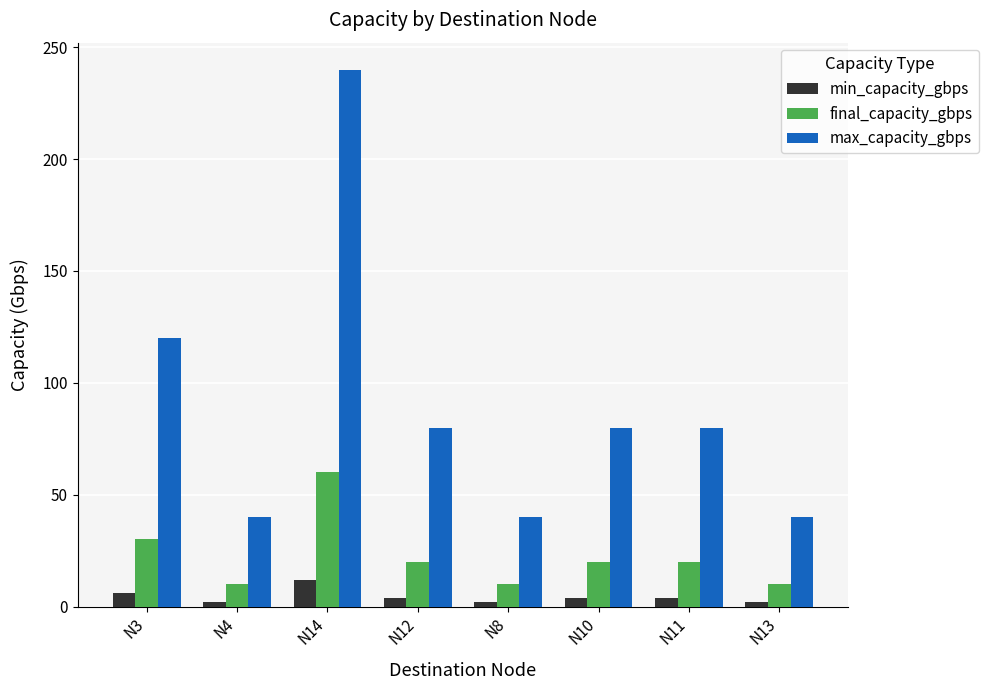

What is the highest value of the max_capacity_gbps series?

240